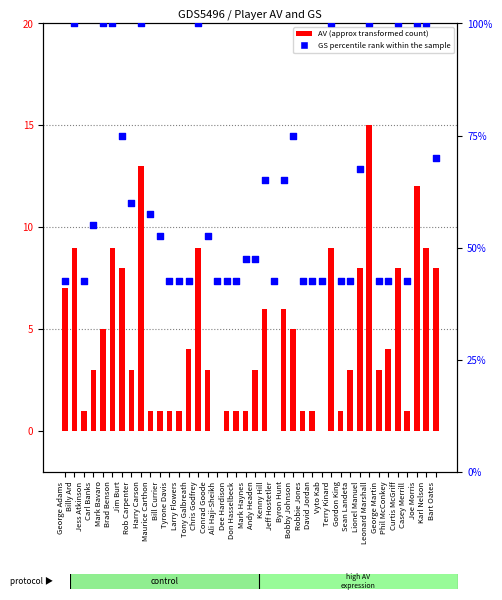

Which series contains the highest Y value?

GS percentile rank within the sample